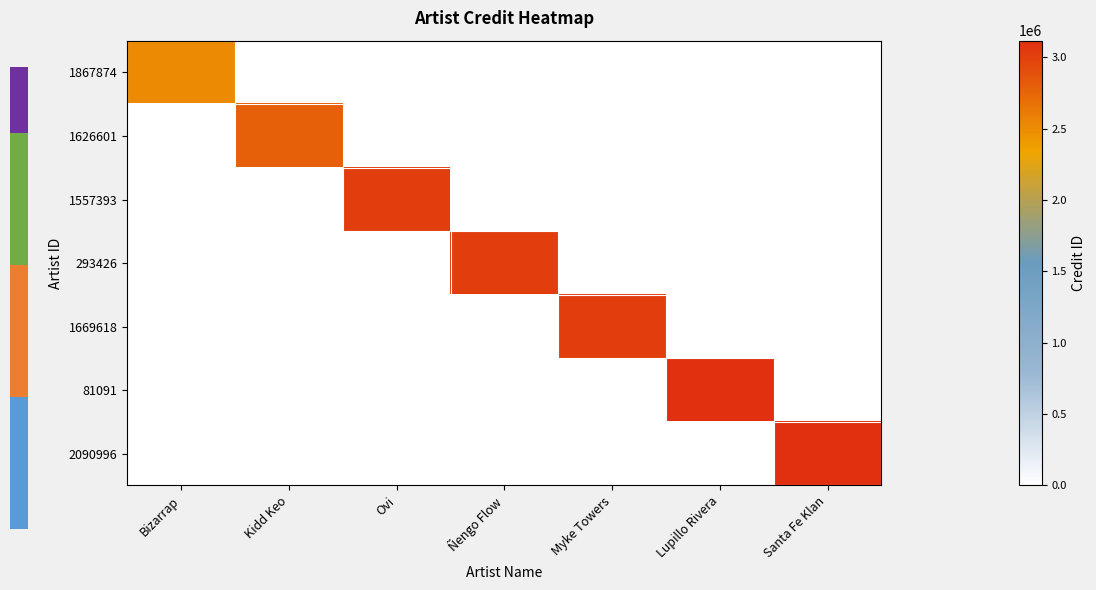

At which label is 1626601 closest to 1394921?

Bizarrap